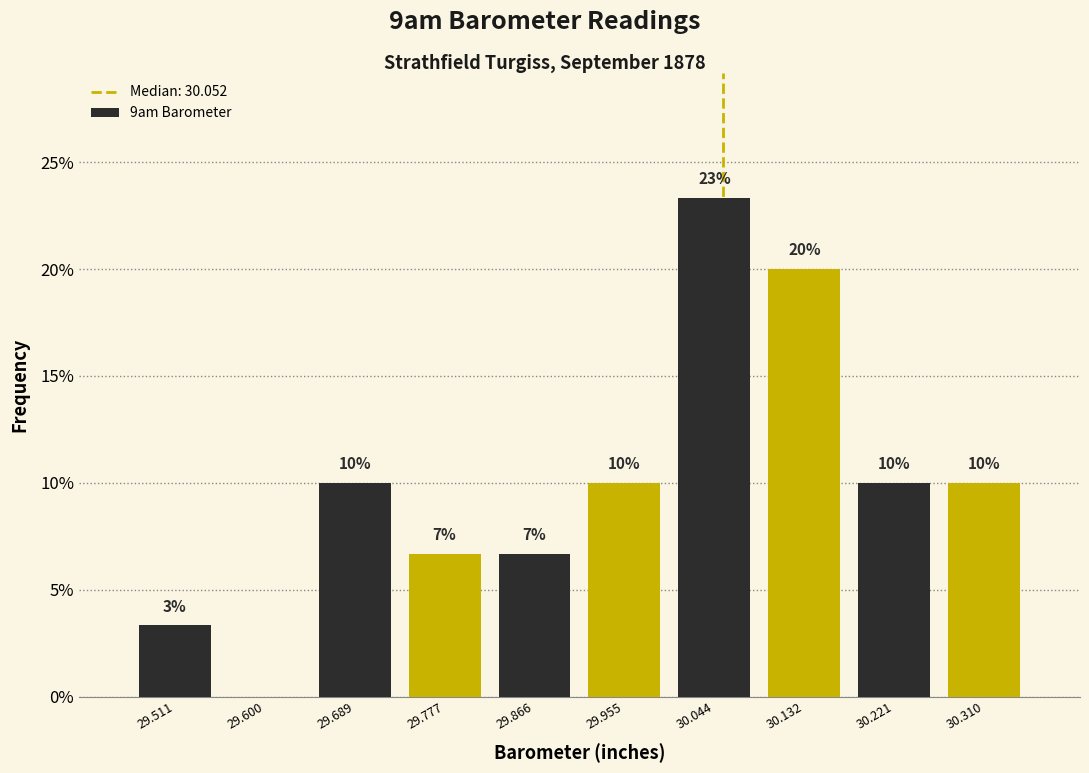

Over which range of the x-axis is the bar tallest?

30.00 to 30.09